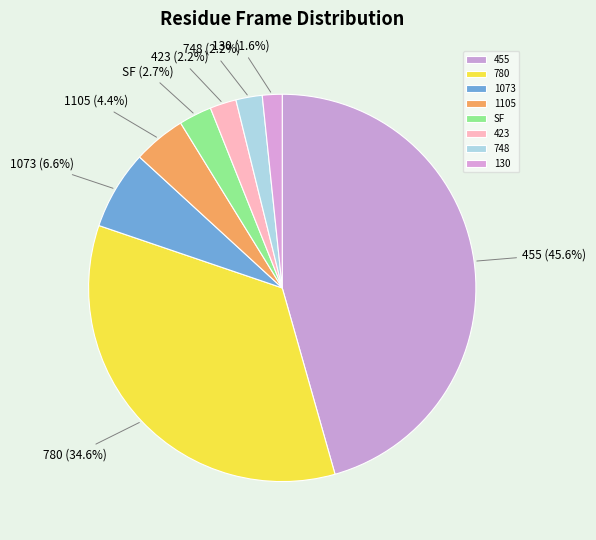

Is it true that 455 is 46% of the pie?

True